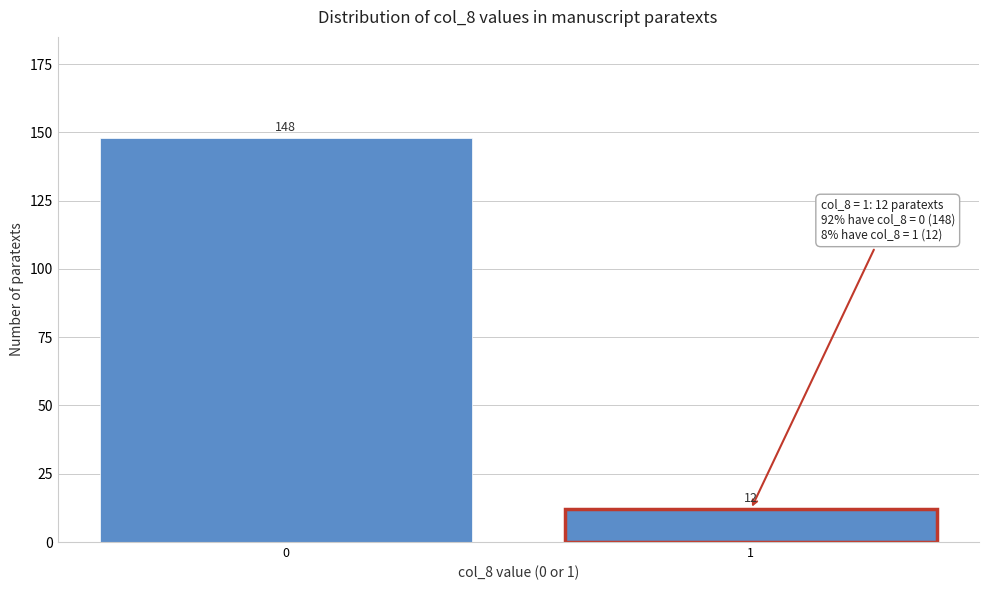

Reading right to left, list all the values displayed in this chart.

1=12	0=148